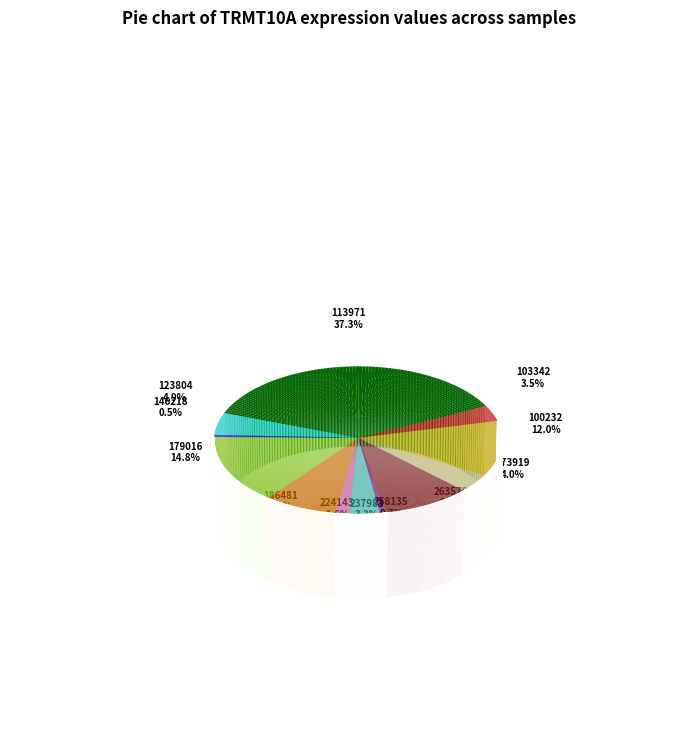

Which slice is the largest?

113971